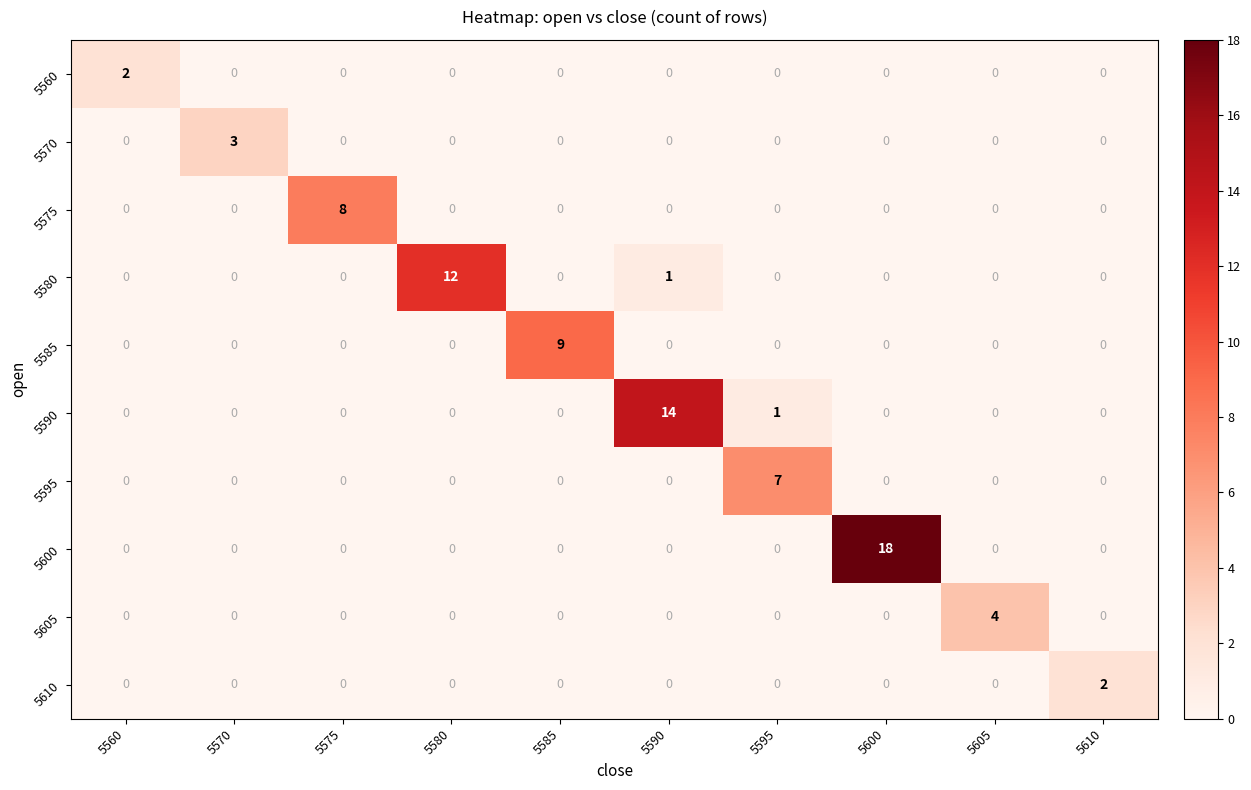

What is the spread (max minus min) of values at 5570?

3